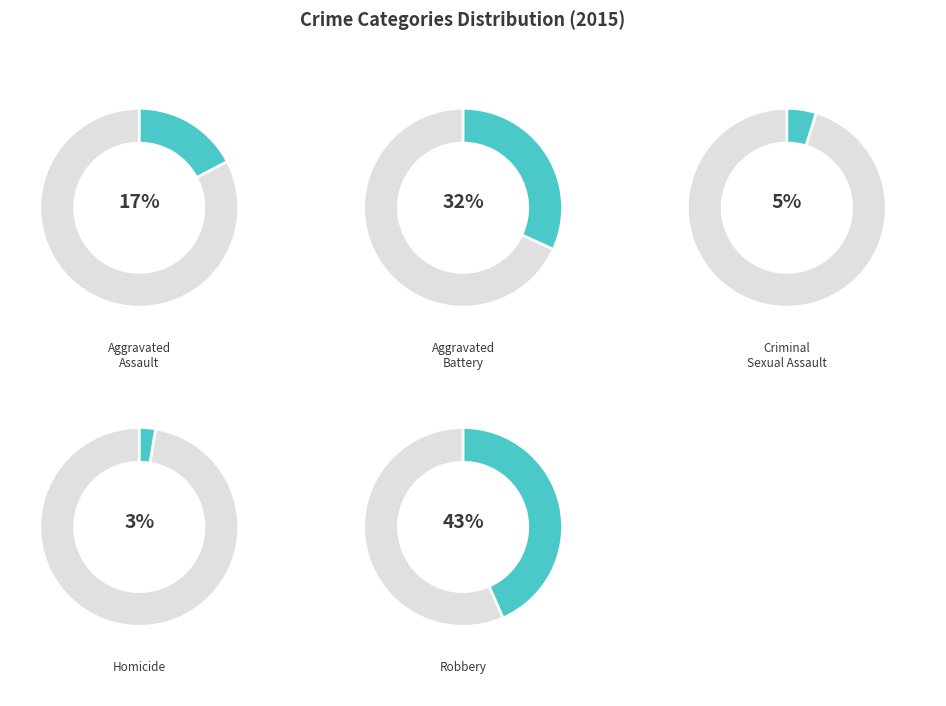

Is the sum of Aggravated Battery and Robbery greater than half?

Yes